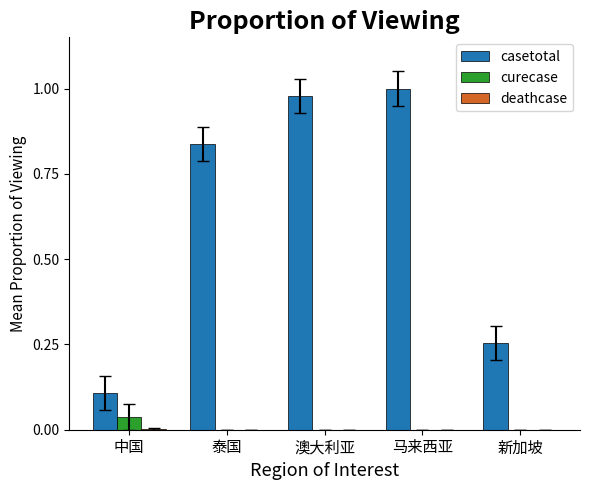

Which series changed the most between 中国 and 马来西亚?

casetotal